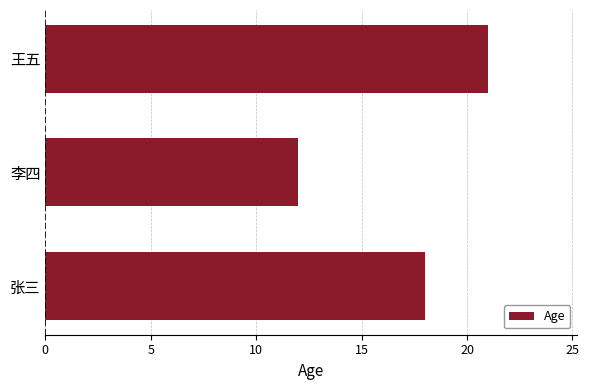

Rank the categories by value from lowest to highest.

李四, 张三, 王五